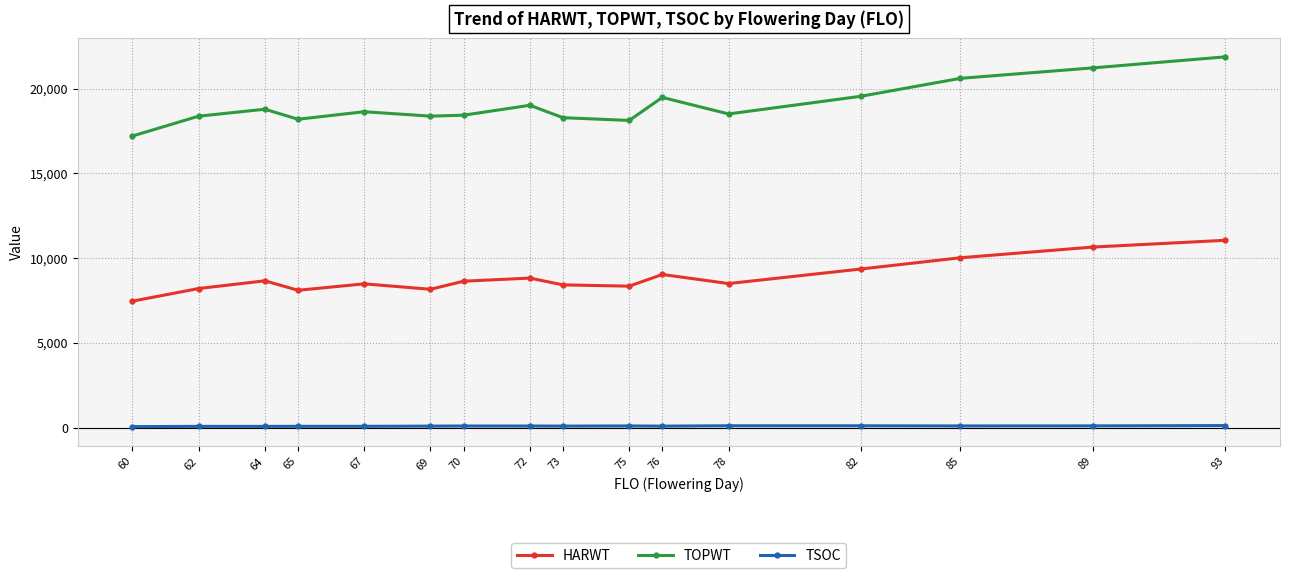

List the series in order of their overall mean, highest first.

TOPWT, HARWT, TSOC